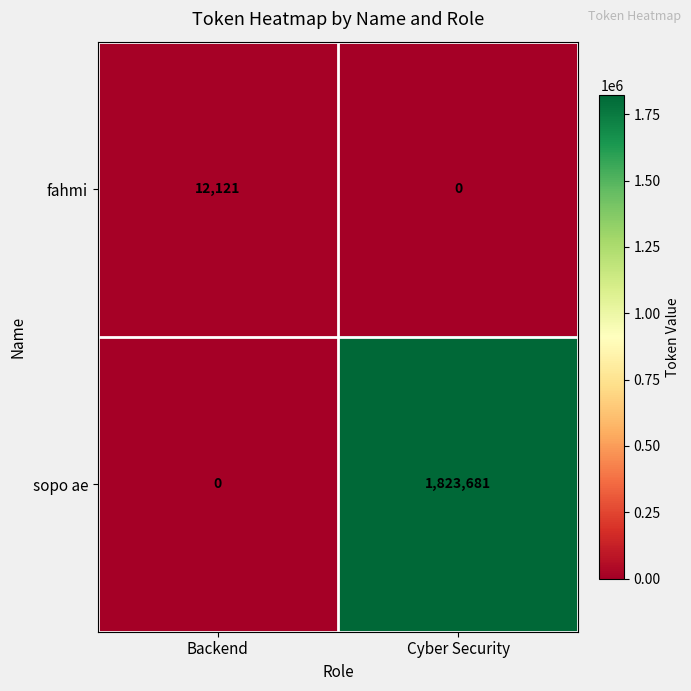

Reading left to right, extract all data points from this chart.

fahmi: 12121	0
sopo ae: 0	1823681